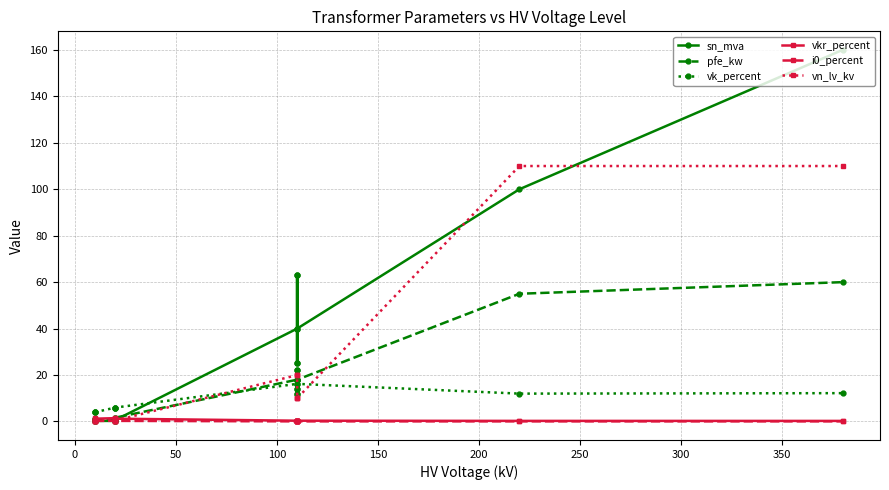

Is this an area chart (filled region under the line)?

No